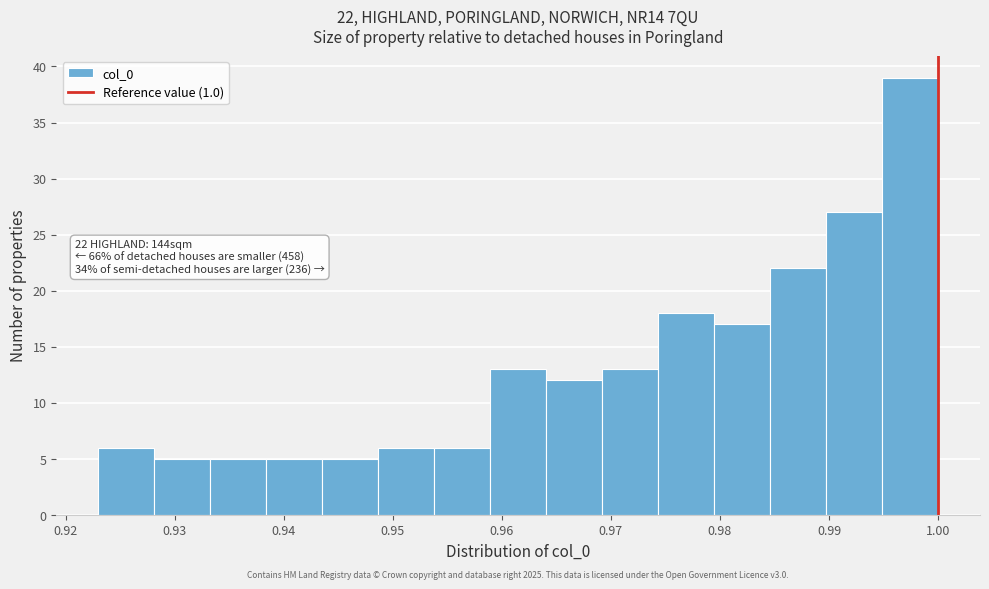

Over which range of the x-axis is the bar tallest?

0.995 to 1.000